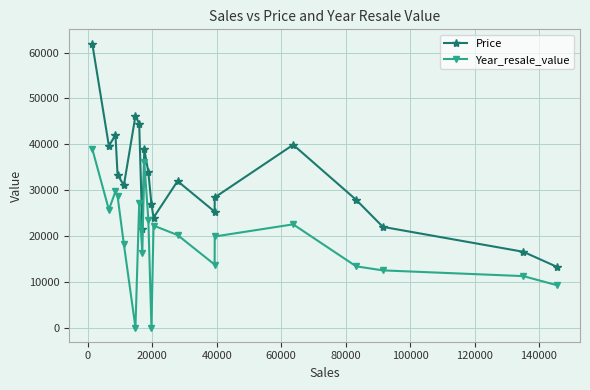

True or false: Price has more than 0 interior local peaks.

True